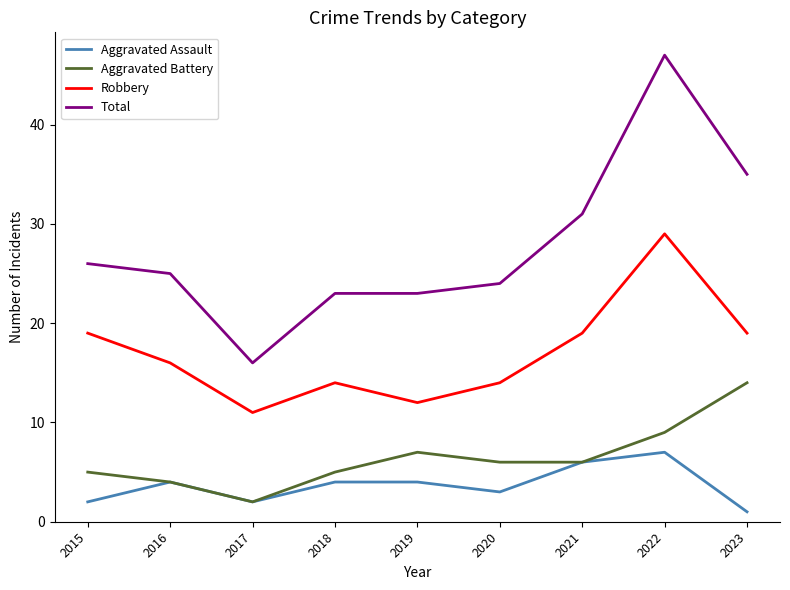

Reading left to right, transcribe all the data shown in this chart.

Aggravated Assault: 2015=2	2016=4	2017=2	2018=4	2019=4	2020=3	2021=6	2022=7	2023=1
Aggravated Battery: 2015=5	2016=4	2017=2	2018=5	2019=7	2020=6	2021=6	2022=9	2023=14
Robbery: 2015=19	2016=16	2017=11	2018=14	2019=12	2020=14	2021=19	2022=29	2023=19
Total: 2015=26	2016=25	2017=16	2018=23	2019=23	2020=24	2021=31	2022=47	2023=35